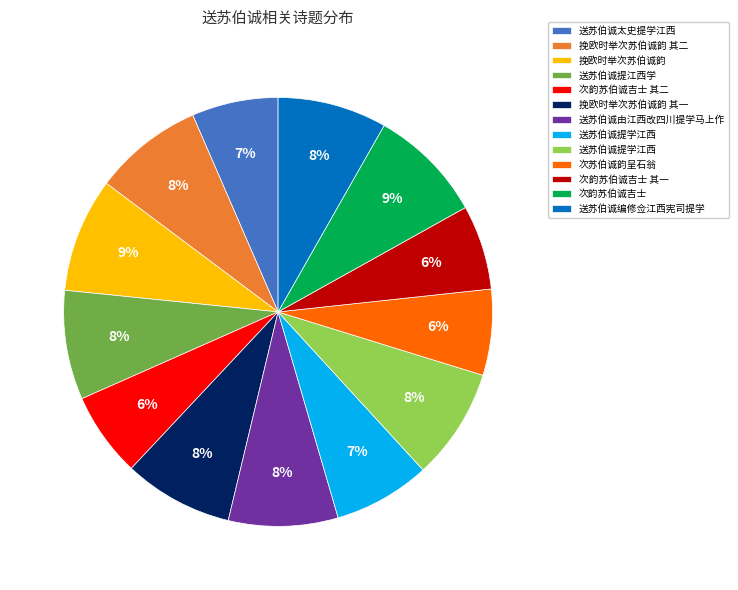

To the nearest percent, what is the average slice percentage?

8%